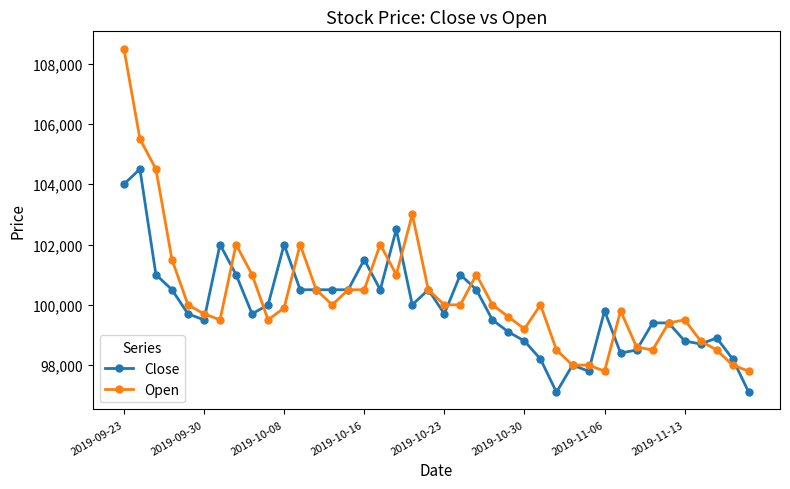

Which series has the largest range (max minus min)?

Open